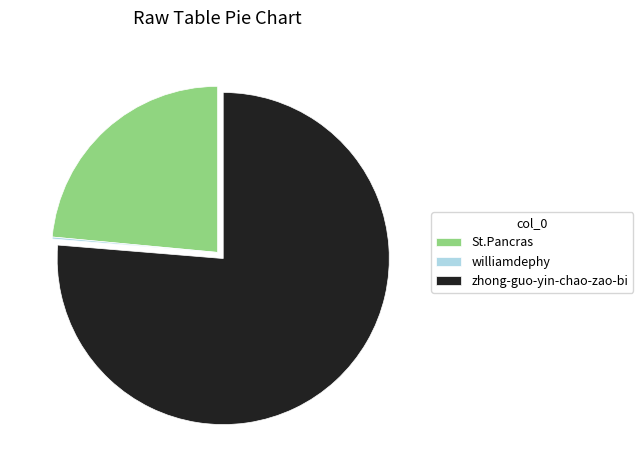

Do zhong-guo-yin-chao-zao-bi and St.Pancras together represent more than half of the pie?

Yes